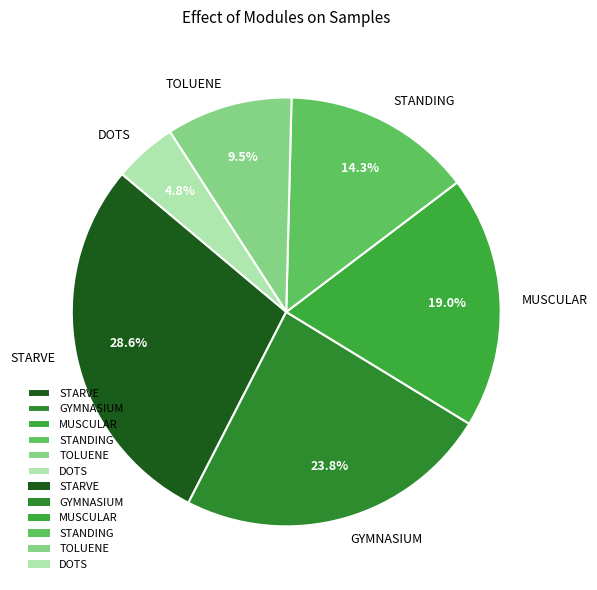

What is the largest slice in the pie chart?

STARVE